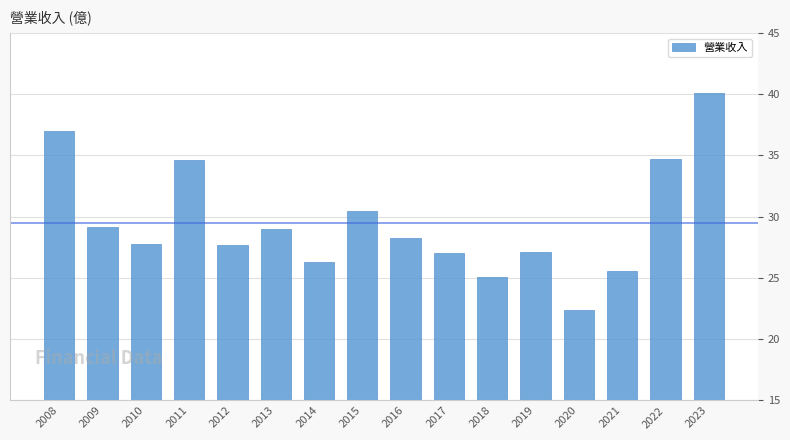

What is the average value?

29.5